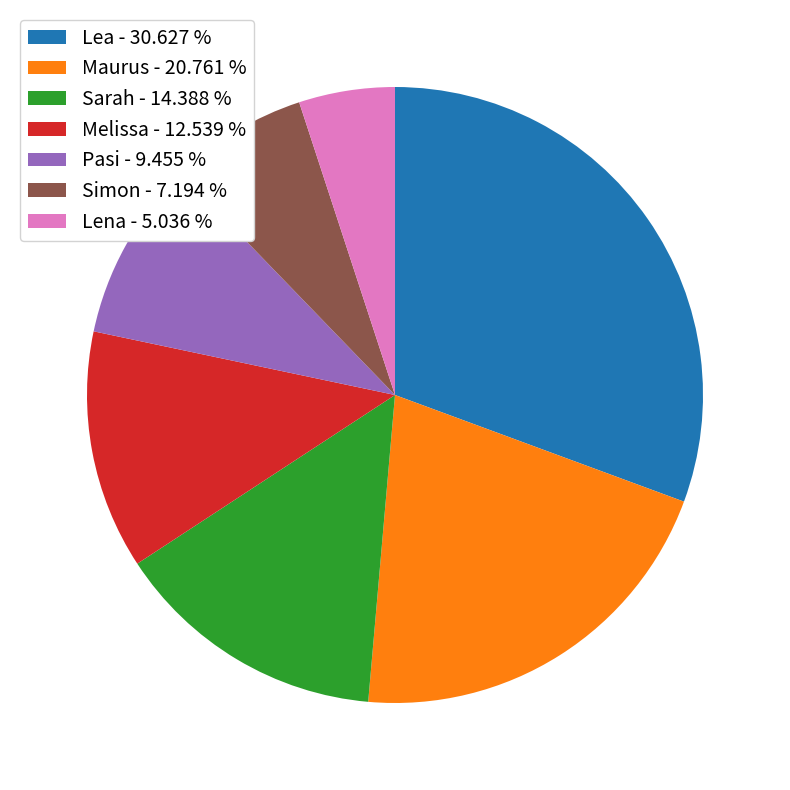

True or false: Melissa accounts for 6% of the total.

False